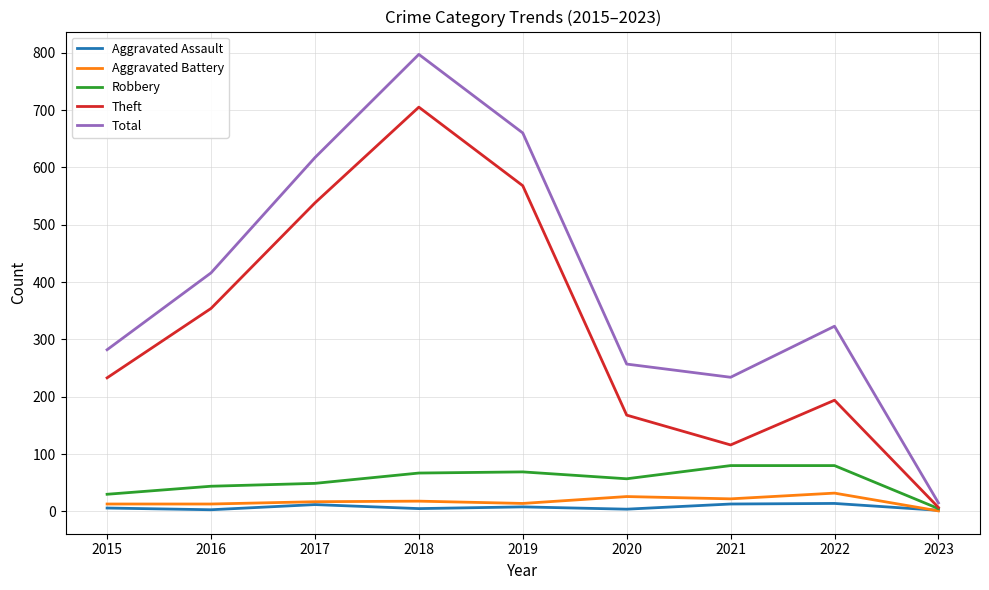

In Aggravated Battery, how many points are higher than both neighbors (excluding endpoints)?

3